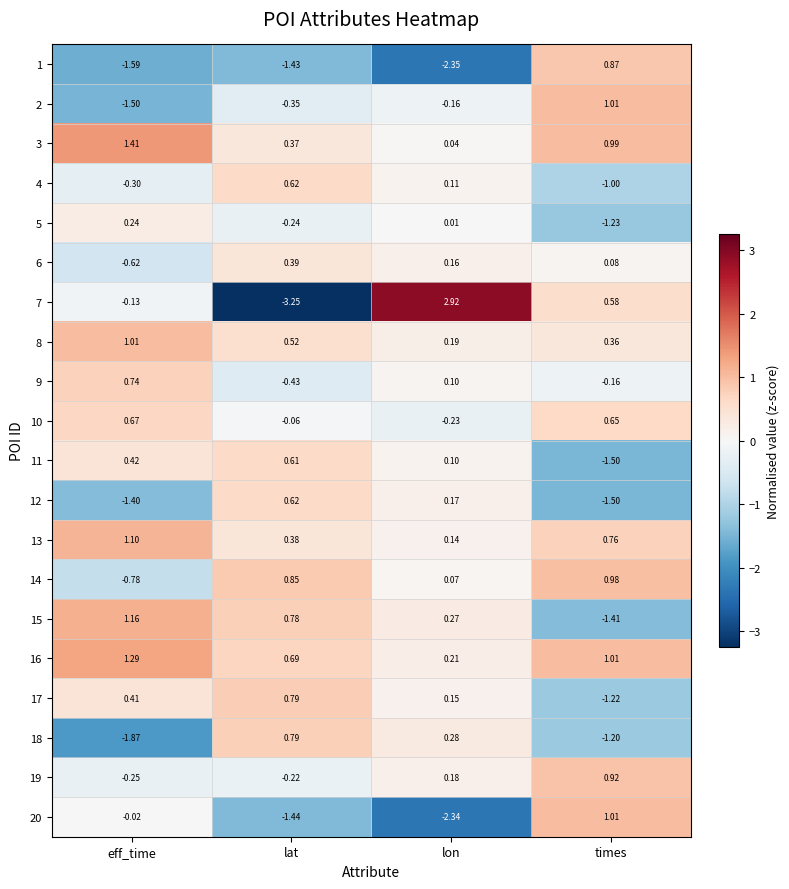

List the labels in order of 11 value, smallest first.

times, lon, eff_time, lat